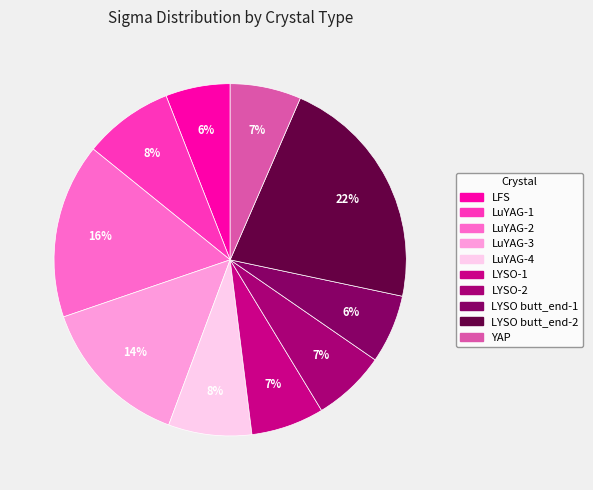

Does any single category account for the majority?

No